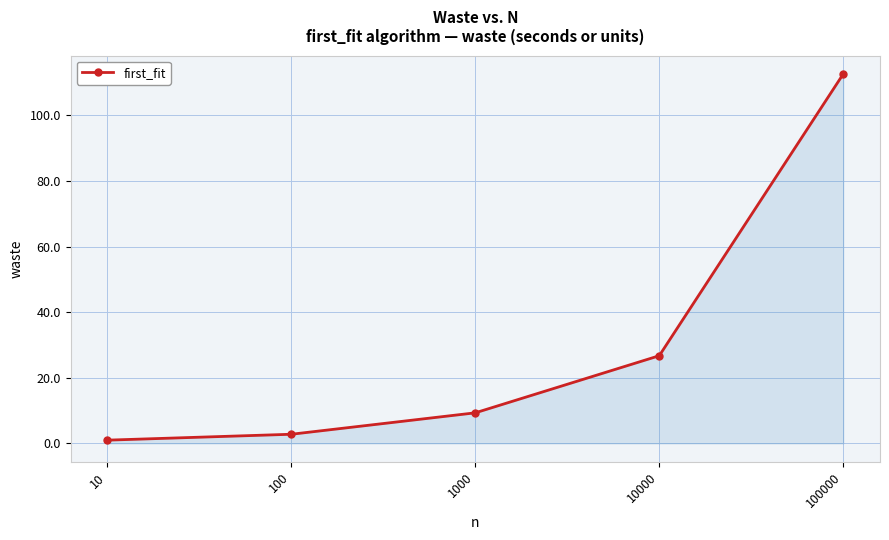

Rank the categories by value from highest to lowest.

100000, 10000, 1000, 100, 10